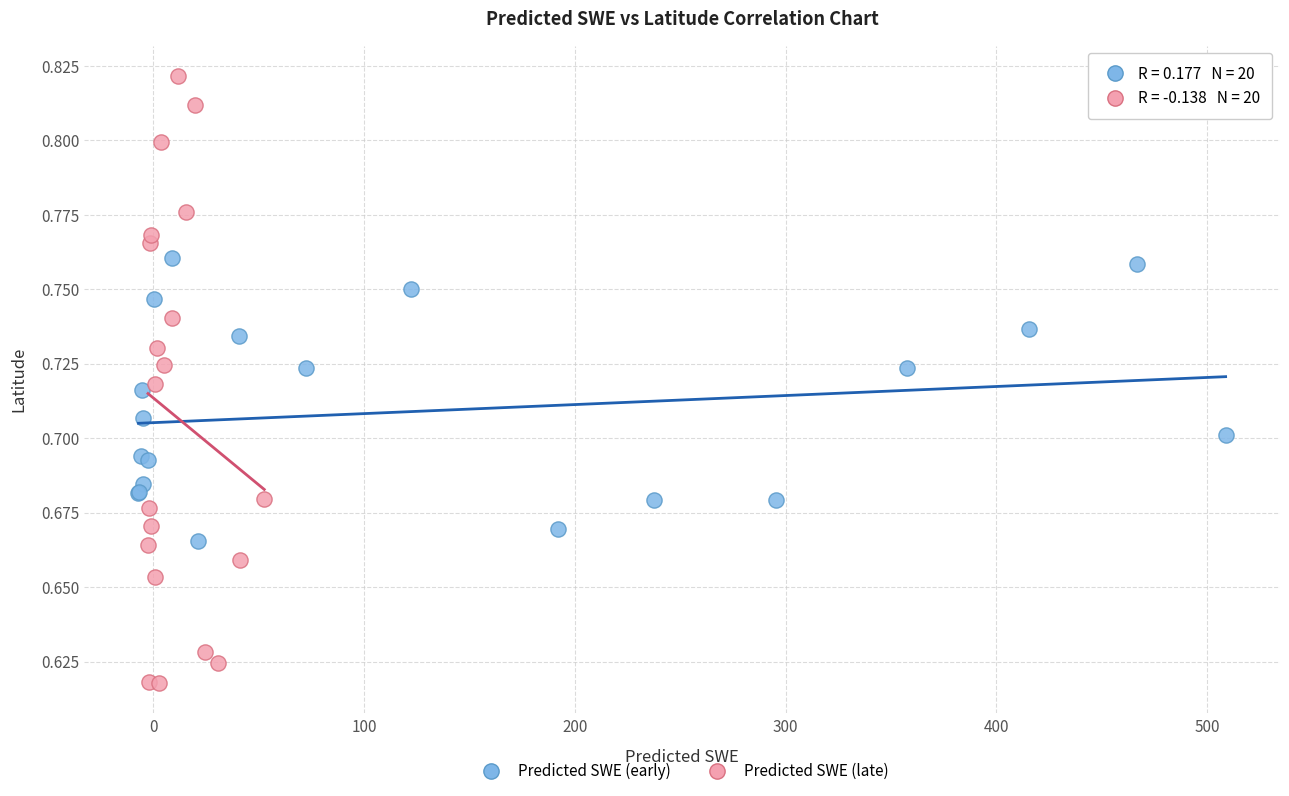

Which series contains the lowest Y value?

Predicted SWE (late)